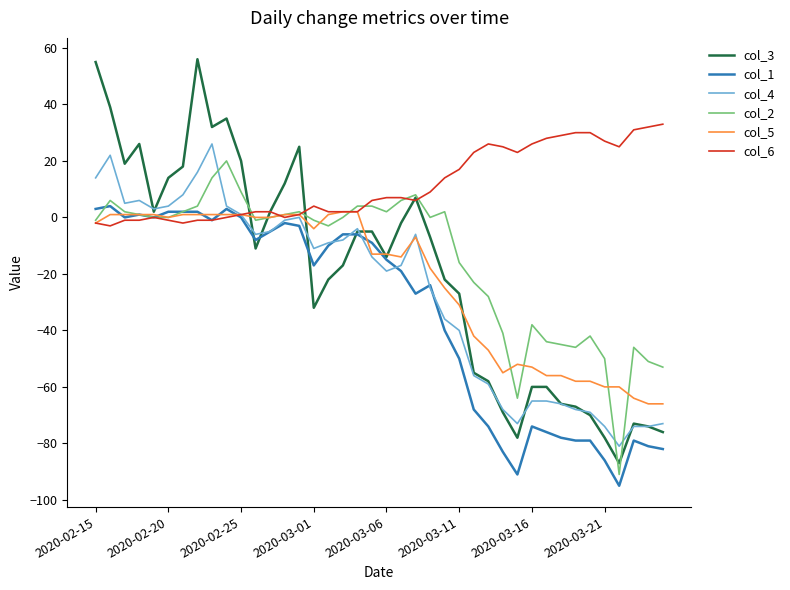

Which series has the widest spread of values?

col_3